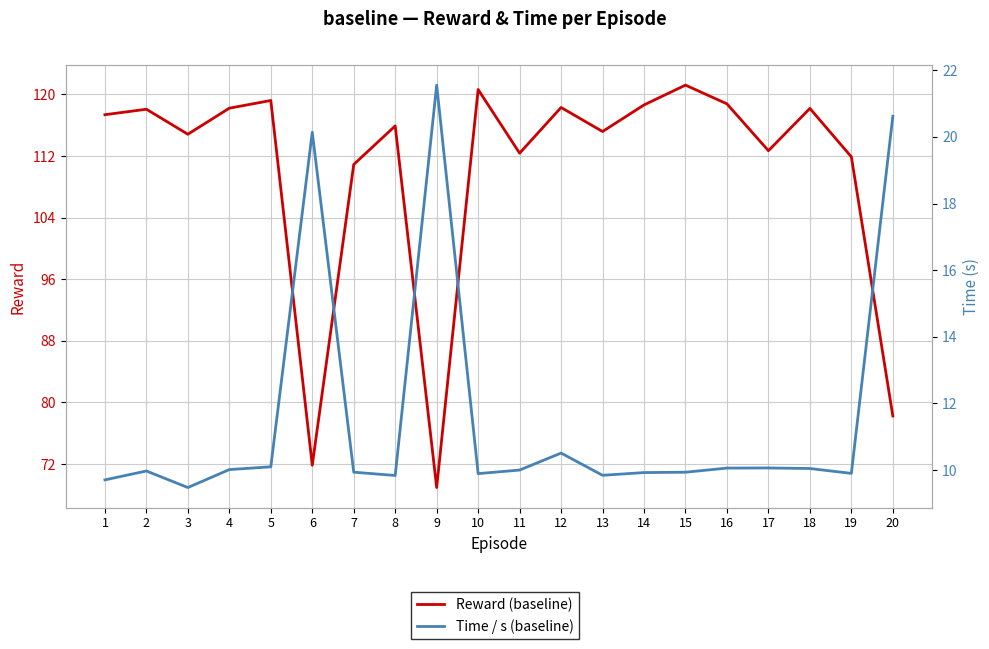

What is the difference between the highest and lowest values at 17?

102.6